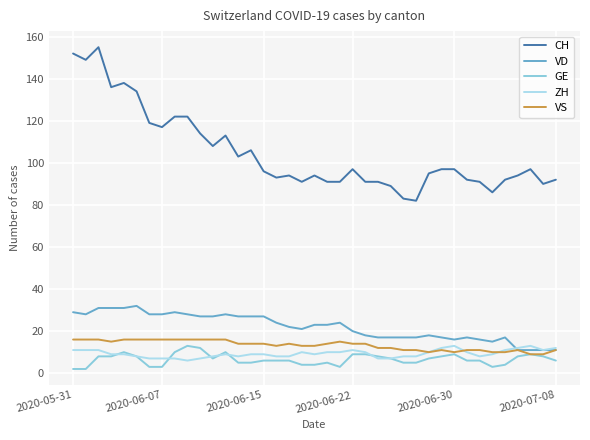

Which series has the widest spread of values?

CH